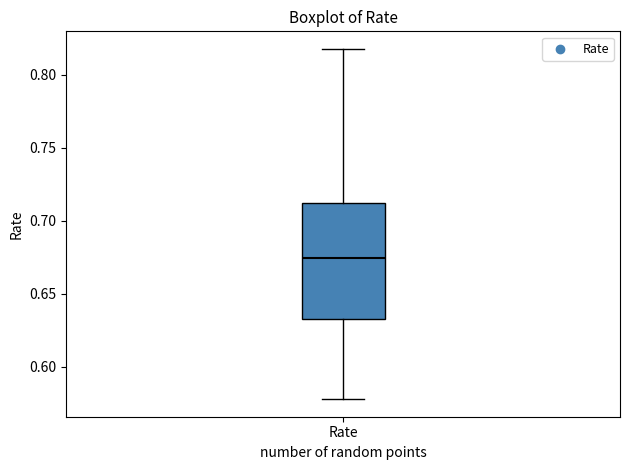

Where does the lower whisker of the box for Rate end on the y-axis? The values are not printed on the chart, so give them approximately, as read against the axis.

0.580